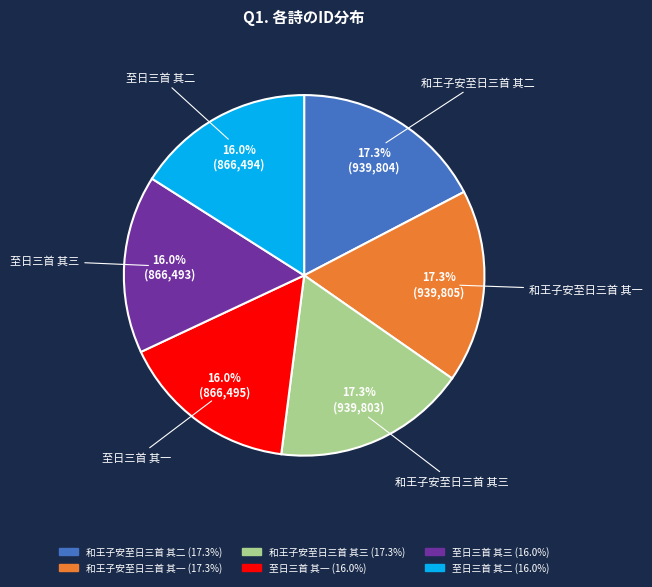

Is 和王子安至日三首 其二 the majority of the pie?

No